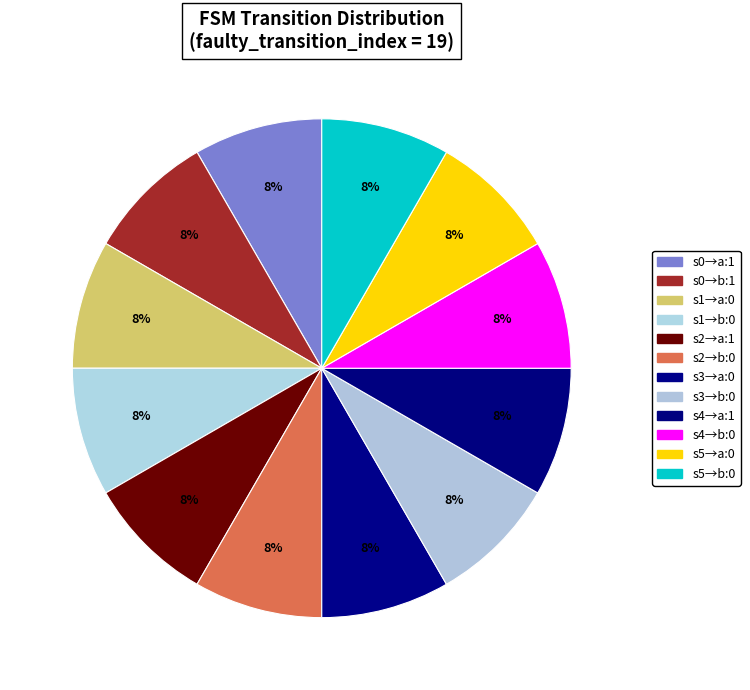

How many segments does this pie chart have?

12